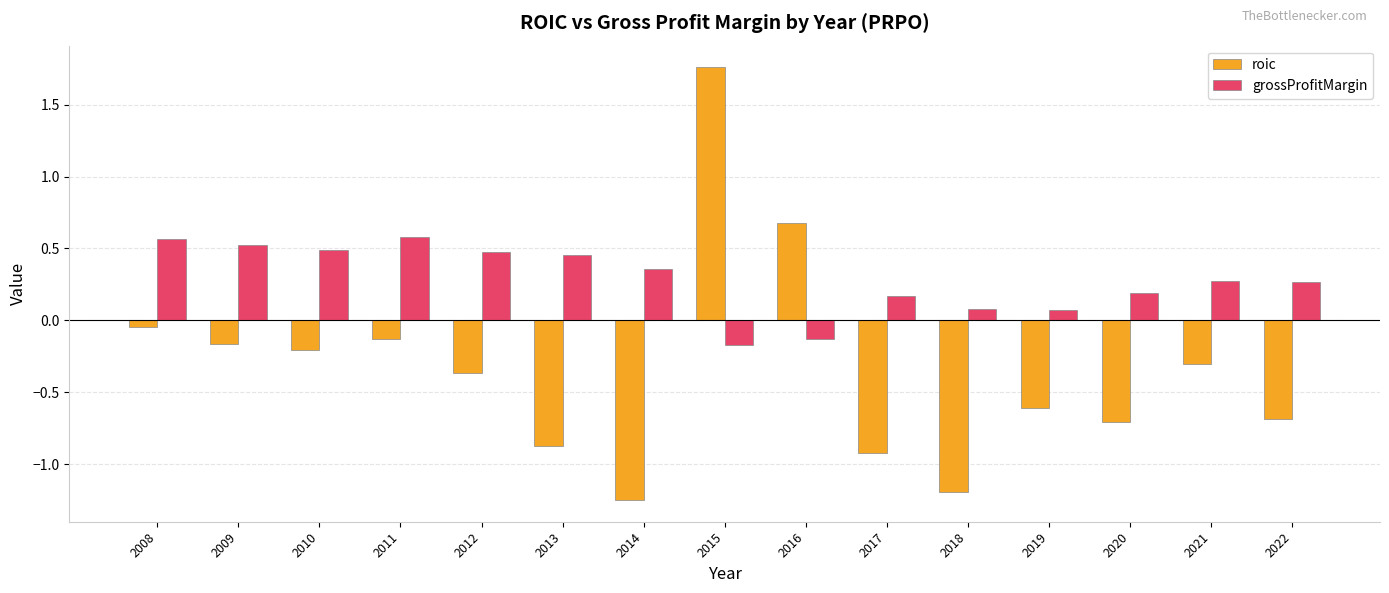

At how many categories does at least one series exceed 1?

1